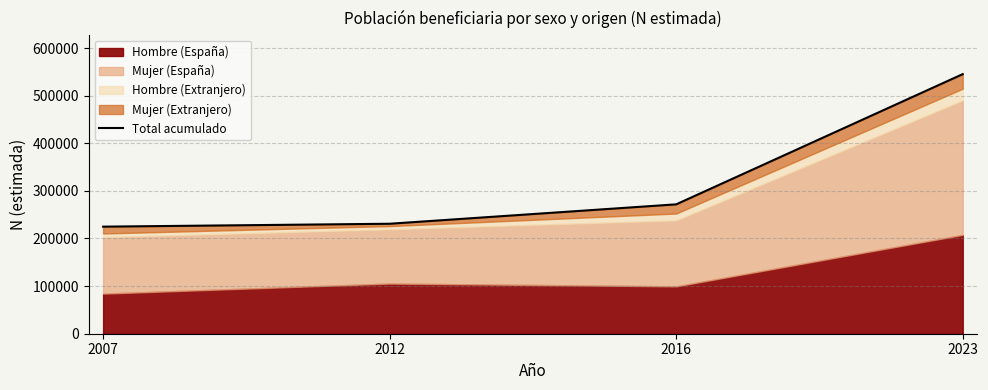

Which category has the highest value across all series?

2023